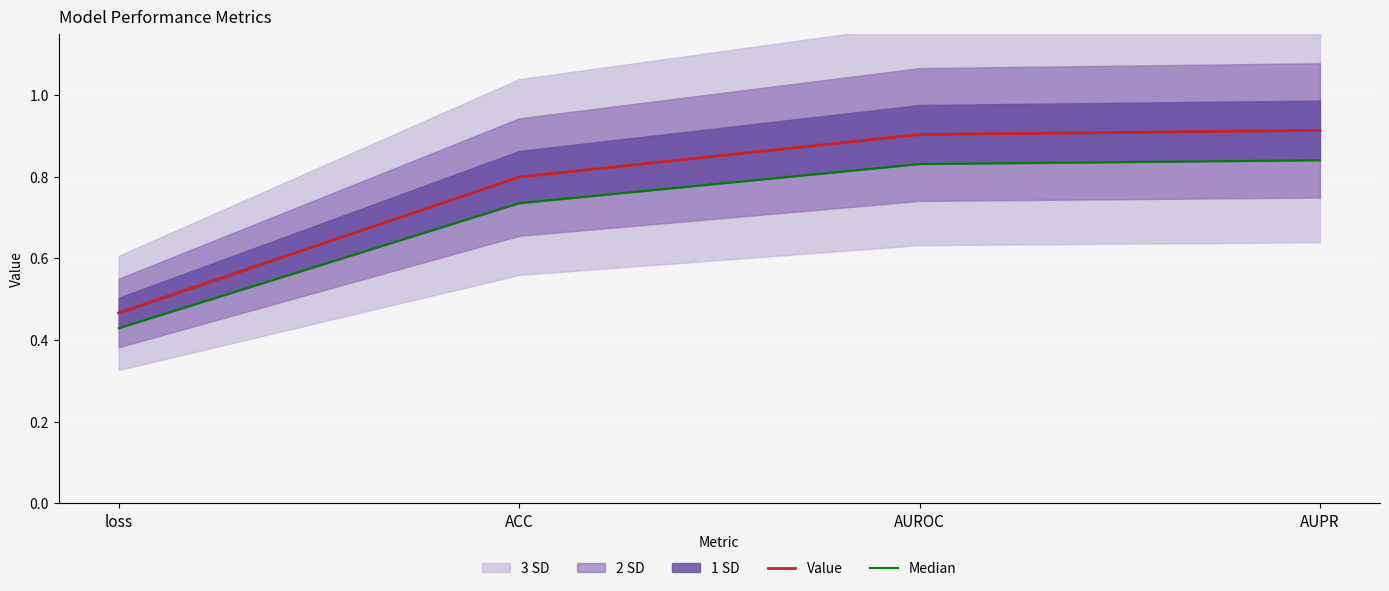

The Median series shows 0.4 at loss. True or false?

True